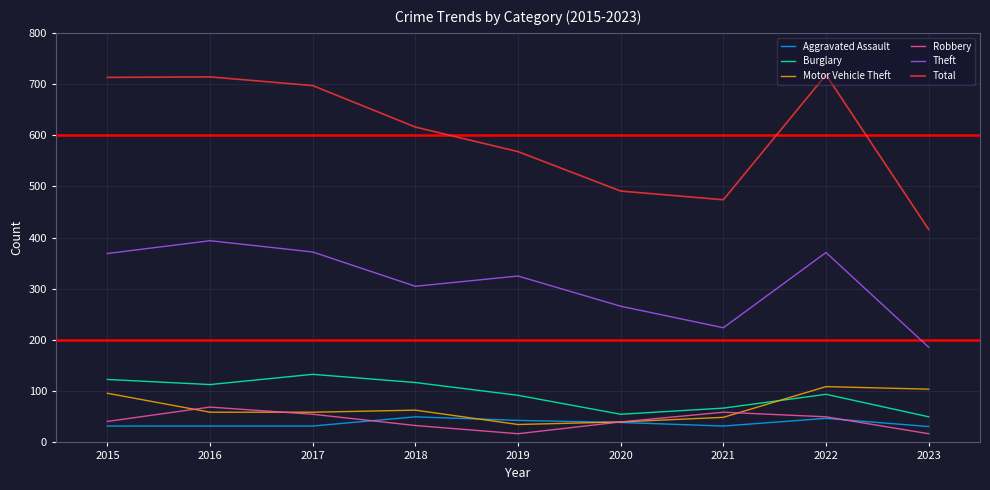

What is the total value across all series at 2020?

931